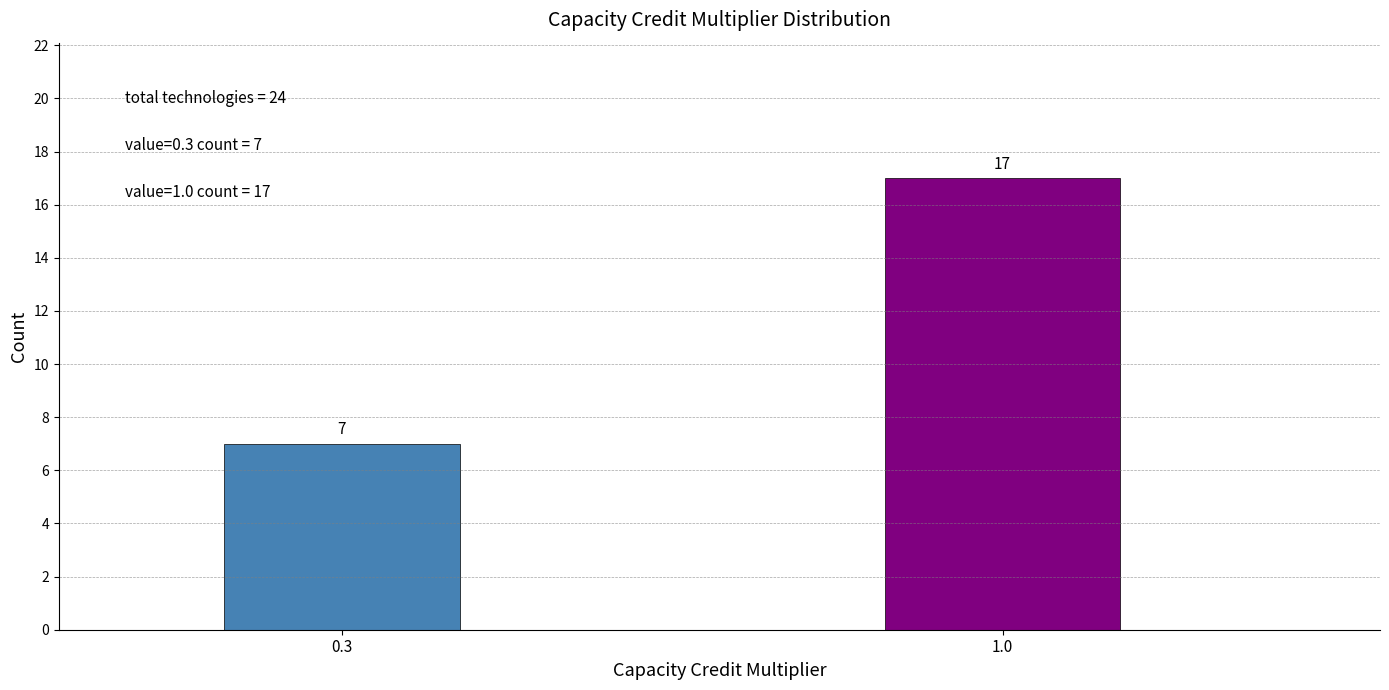

Reading right to left, list all the values displayed in this chart.

1.0=17	0.3=7